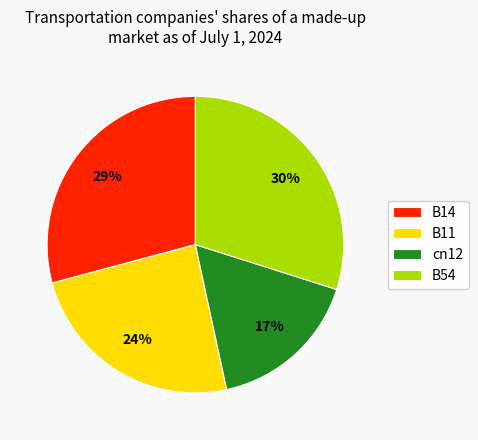

Is B54 the majority of the pie?

No